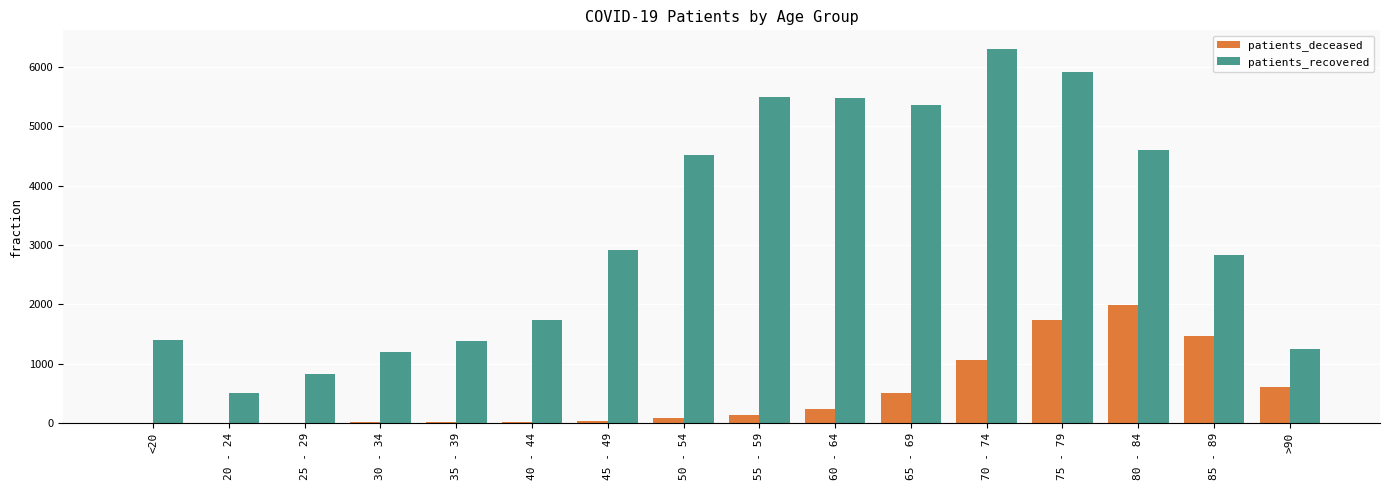

What is the maximum value for patients_deceased?

1988